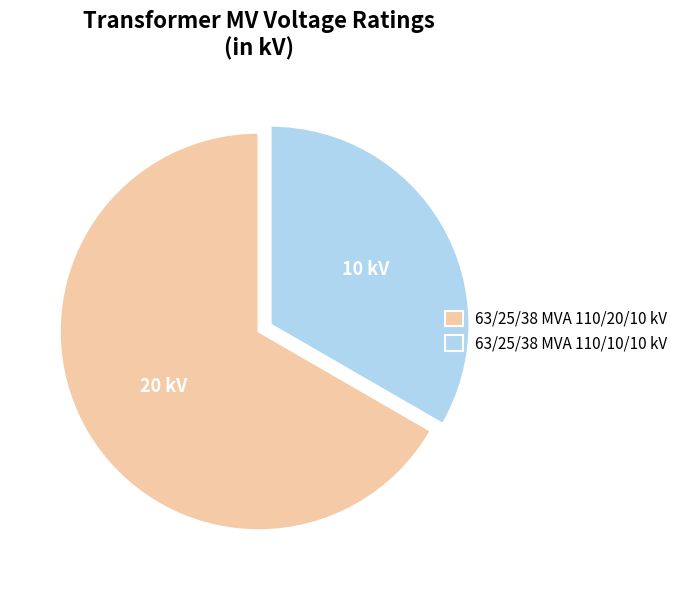

Which category has the biggest portion of the pie?

63/25/38 MVA 110/20/10 kV